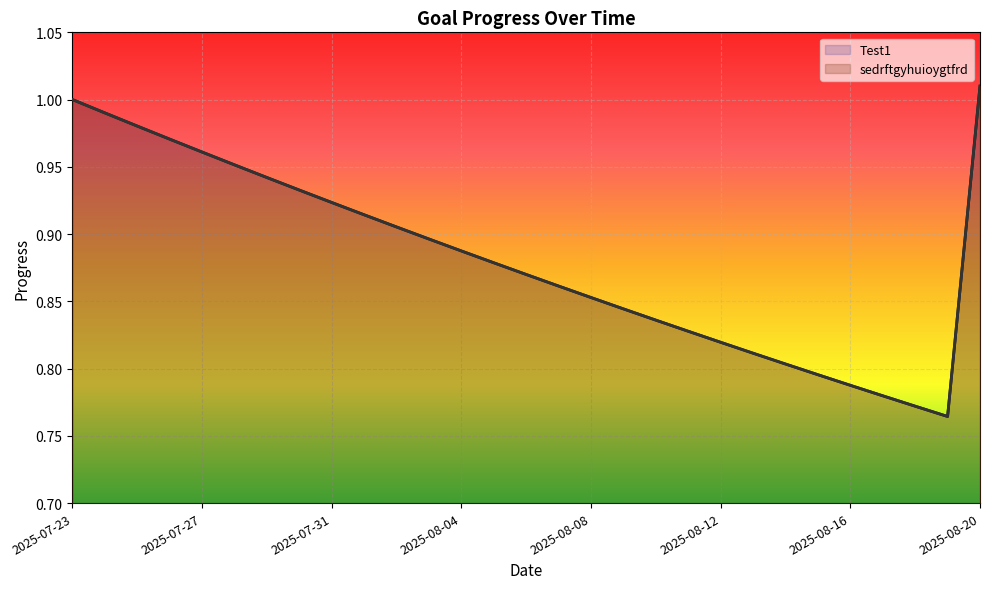

True or false: Test1 has a value of 0.9 at 2025-07-29.

True